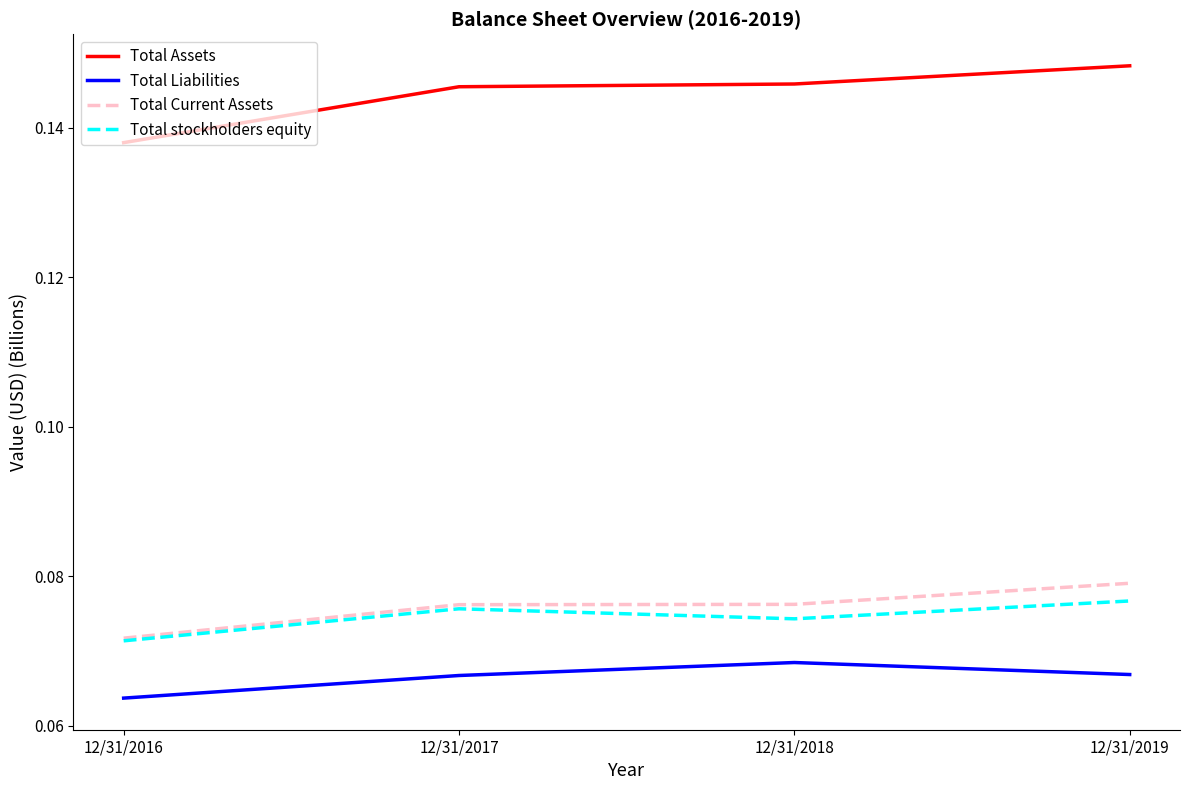

Which series has the widest spread of values?

Total Assets